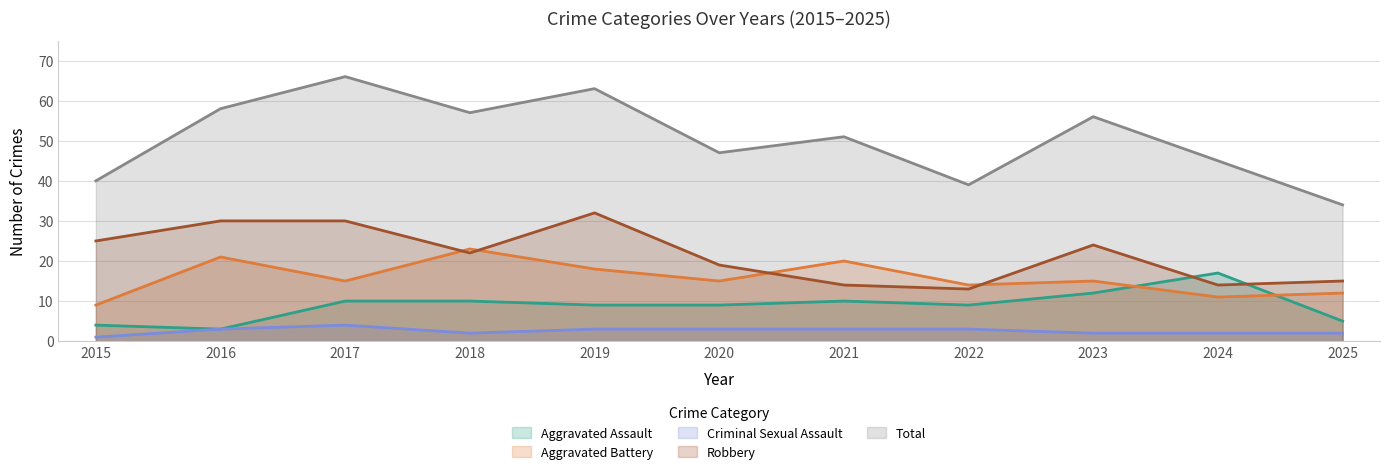

At which label is Aggravated Assault closest to 10?

2017